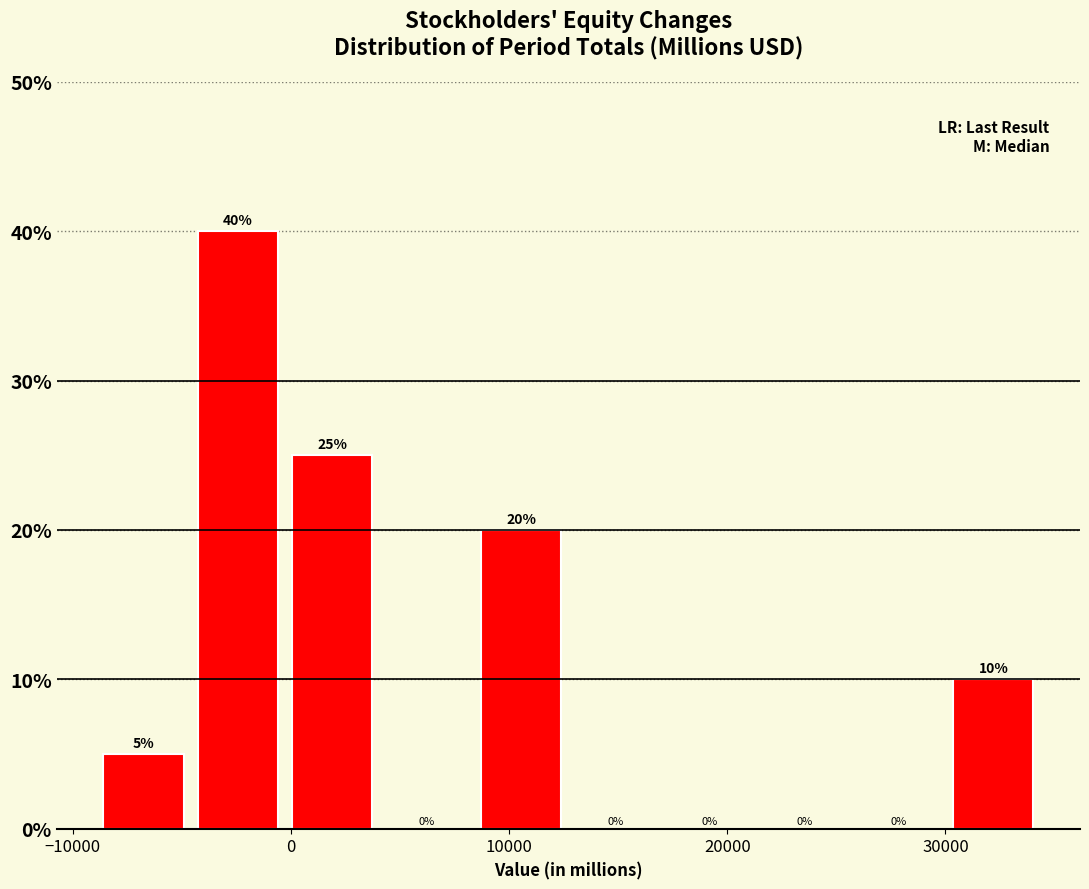

Over which range of the x-axis is the bar tallest?

-4000 to 0